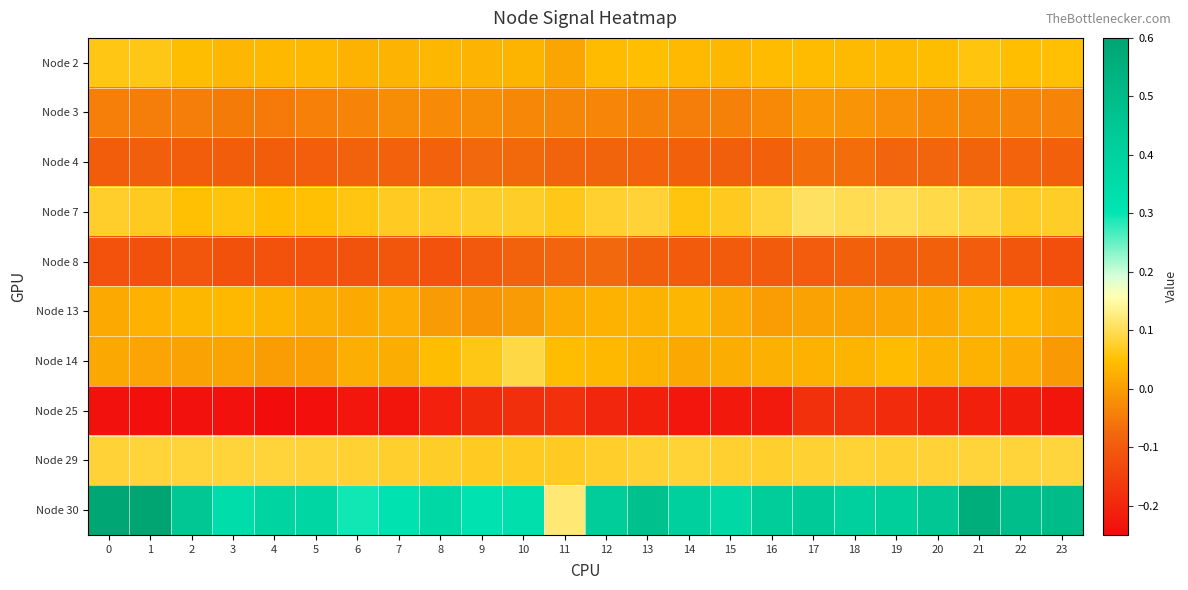

Which label corresponds to the largest value in the chart?

1